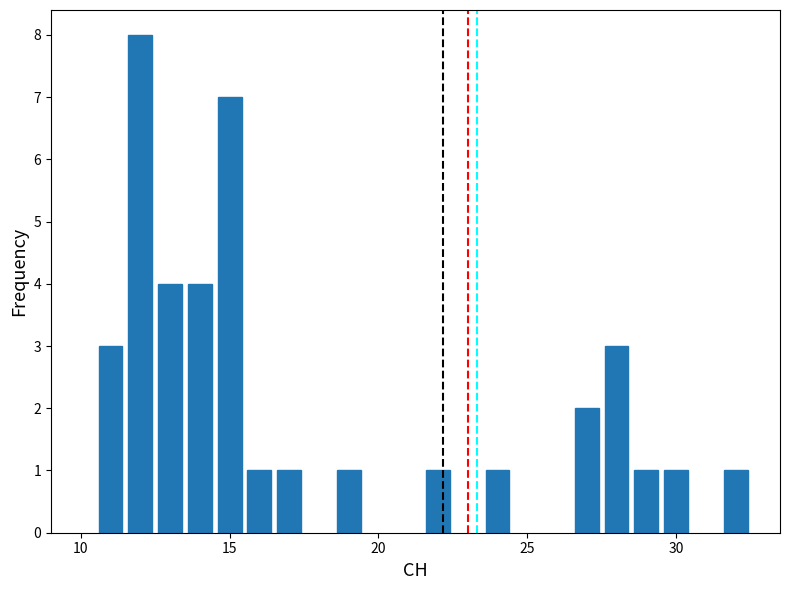

Count the number of categories in the chart.

15